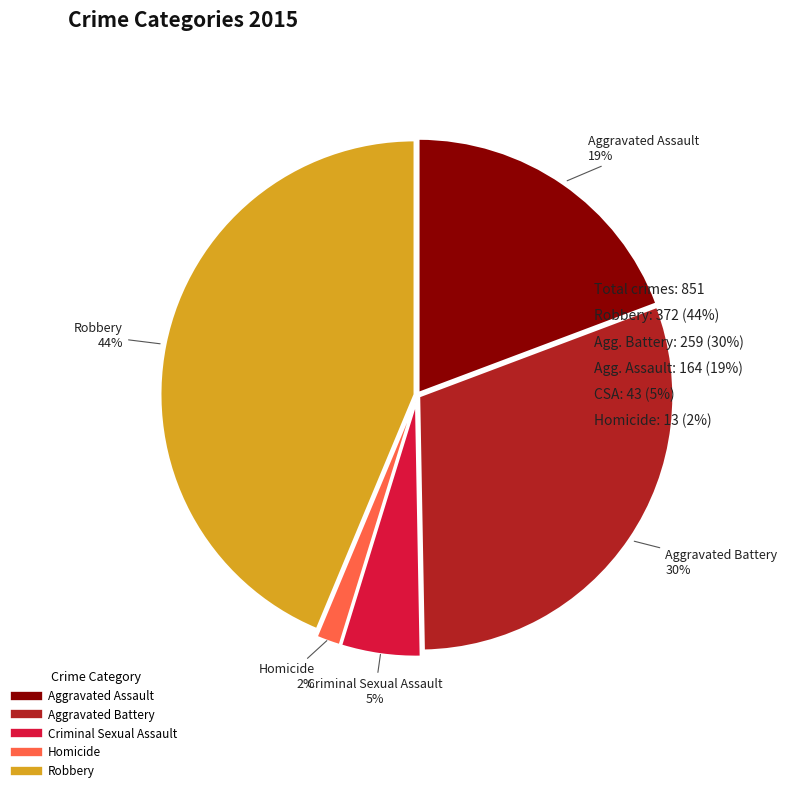

To the nearest percent, what is the average slice percentage?

20%